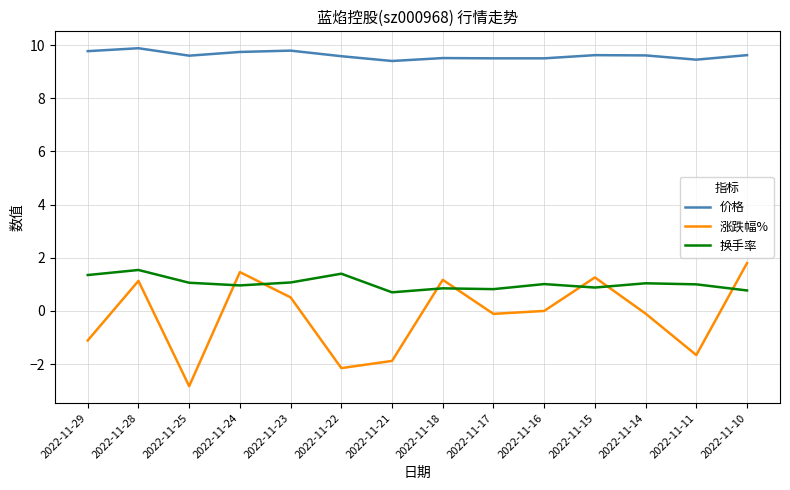

Is this an area chart (filled region under the line)?

No